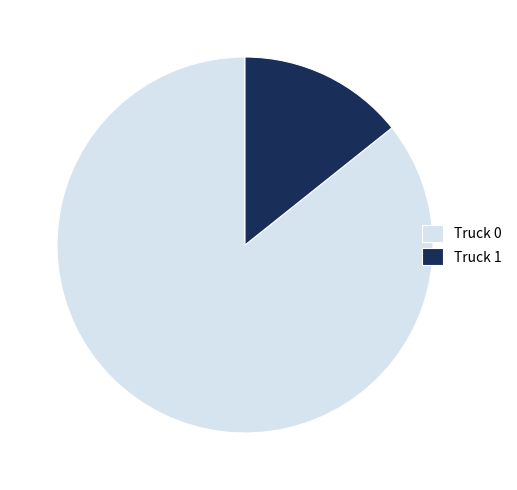

Is there a majority slice in this chart?

Yes